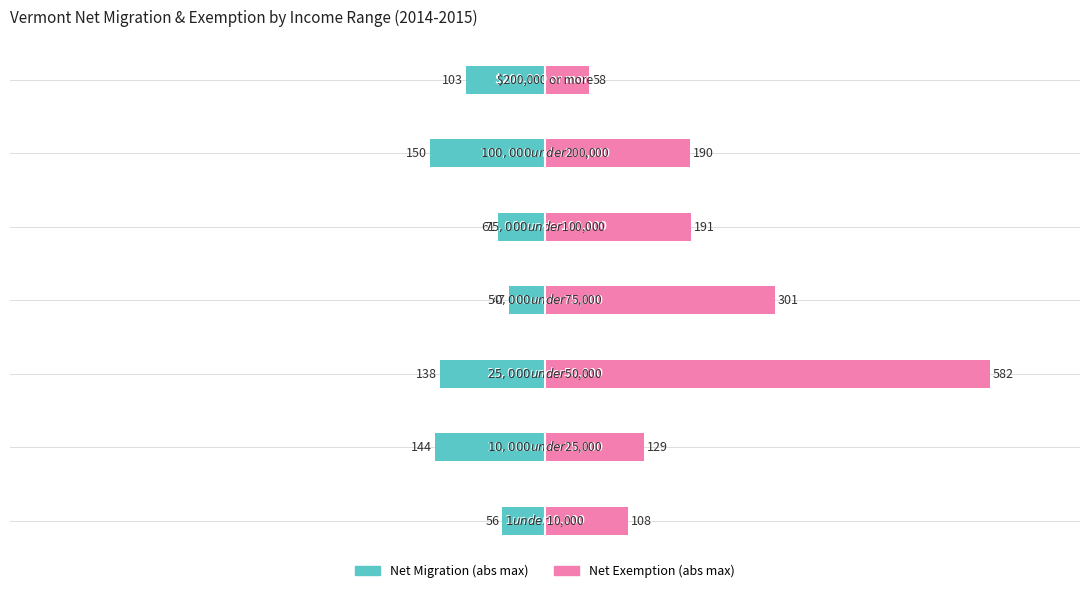

Reading right to left, what are all the values shown in this chart?

Net Migration (abs max): -103	-150	-61	-47	-138	-144	-56
Net Exemption (abs max): 58	190	191	301	582	129	108